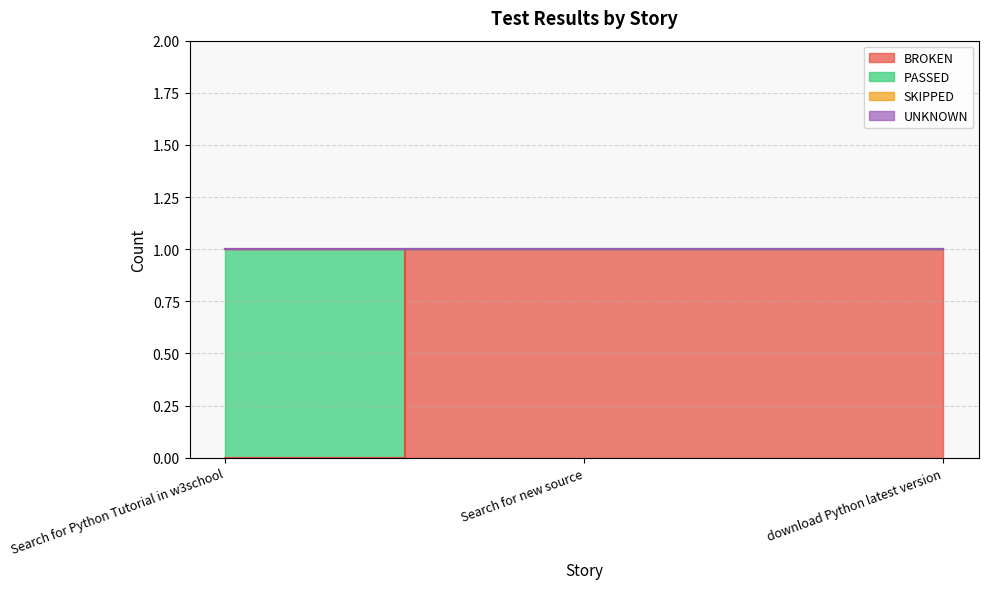

What is the value of the BROKEN point at the 3rd from the left?

1